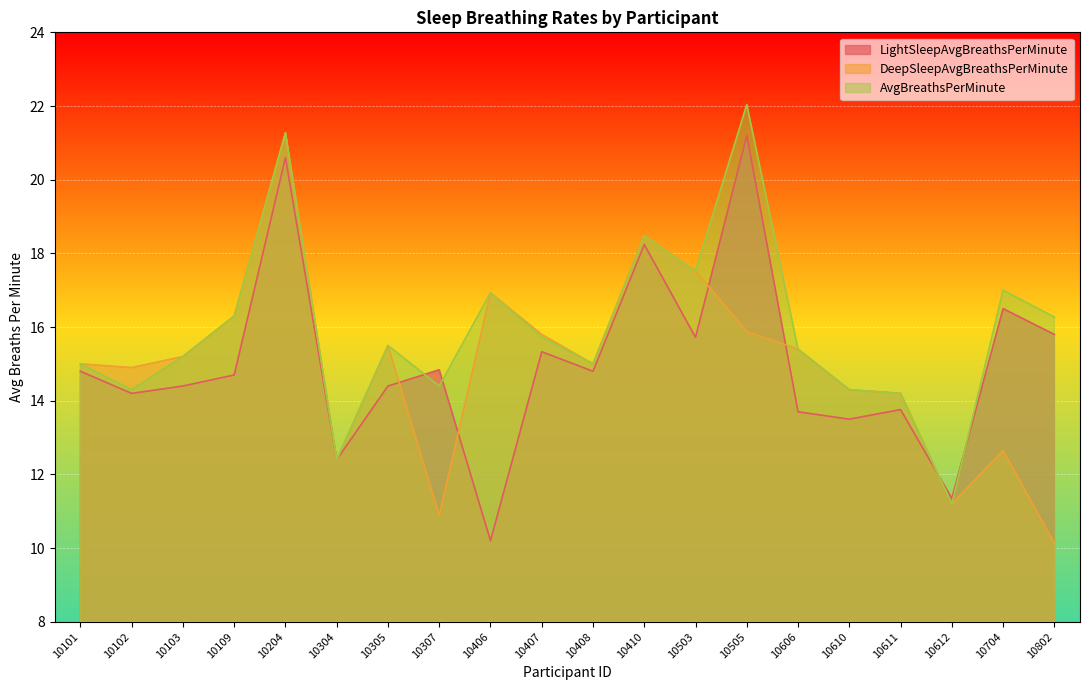

What is the lowest value of the DeepSleepAvgBreathsPerMinute series?

10.1